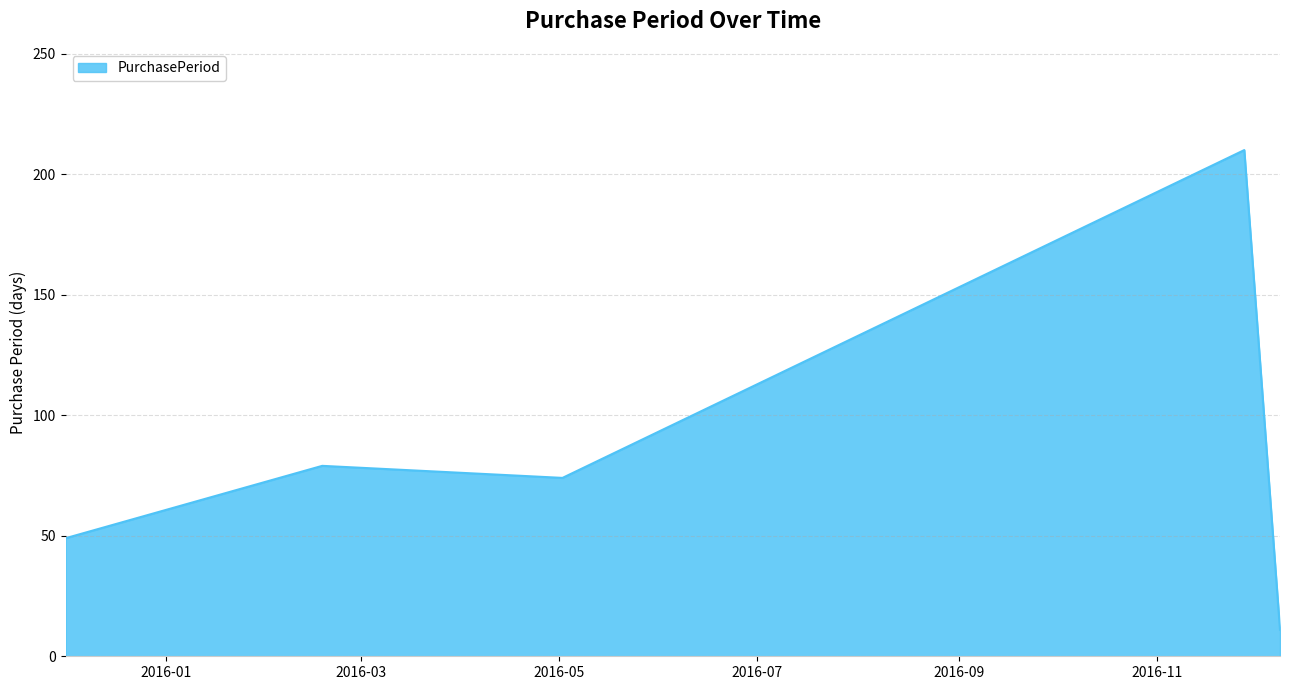

How many lines are shown in the chart?

1